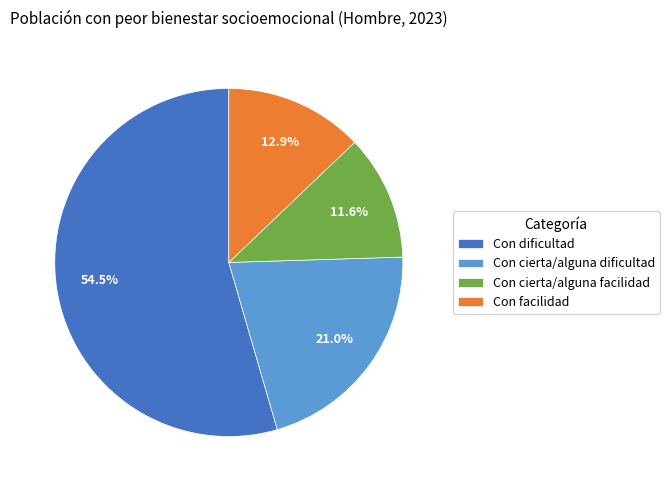

Is there any slice that represents more than half of the pie?

Yes